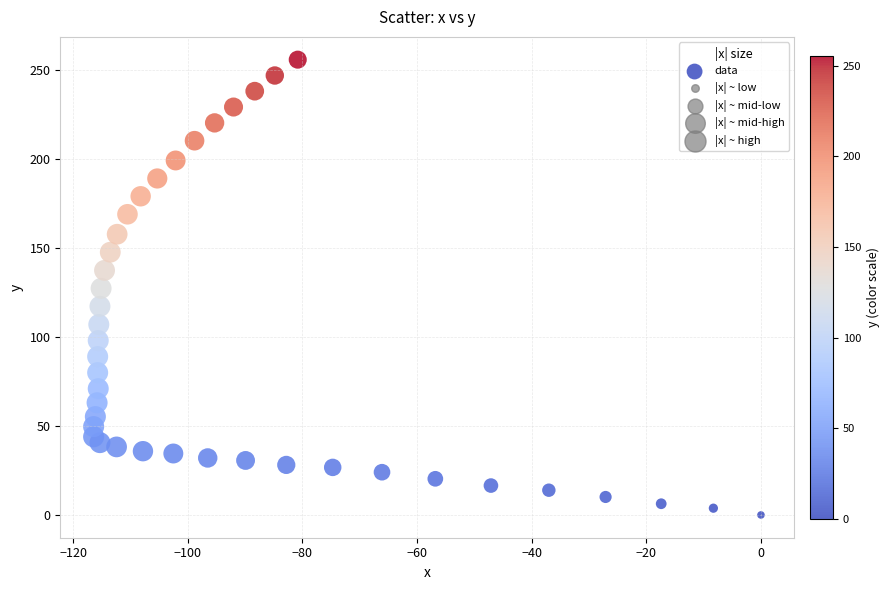

What is the range of Y values (max minus min)?

255.6